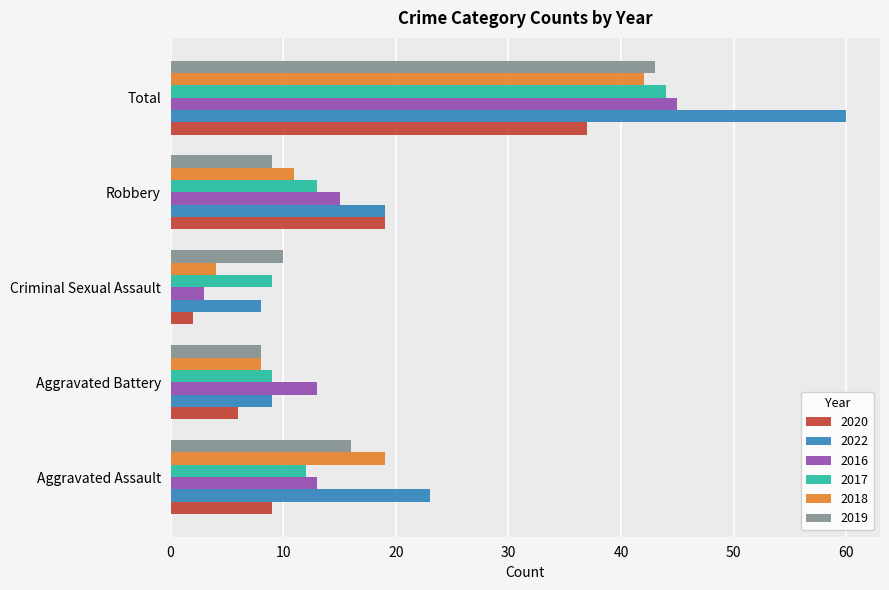

What is the total value across all series at Total?

271